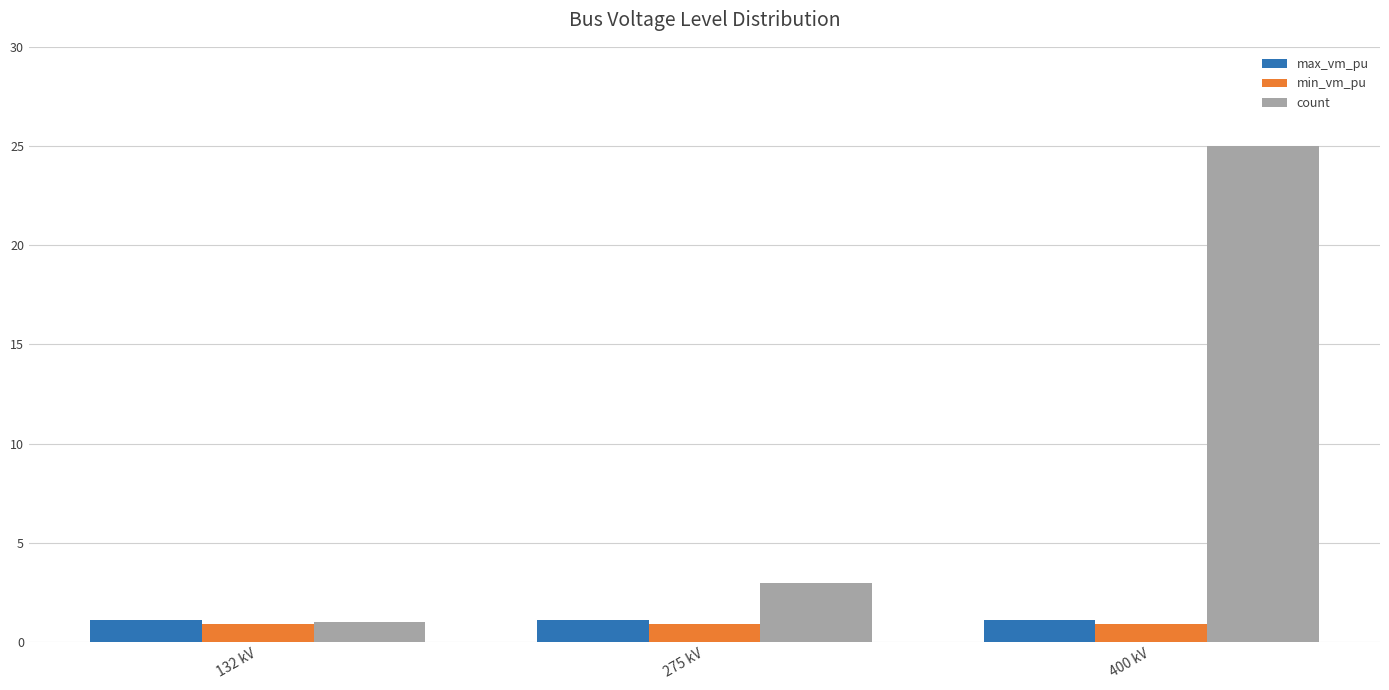

The value of count at 400 kV is 14.2. True or false?

False